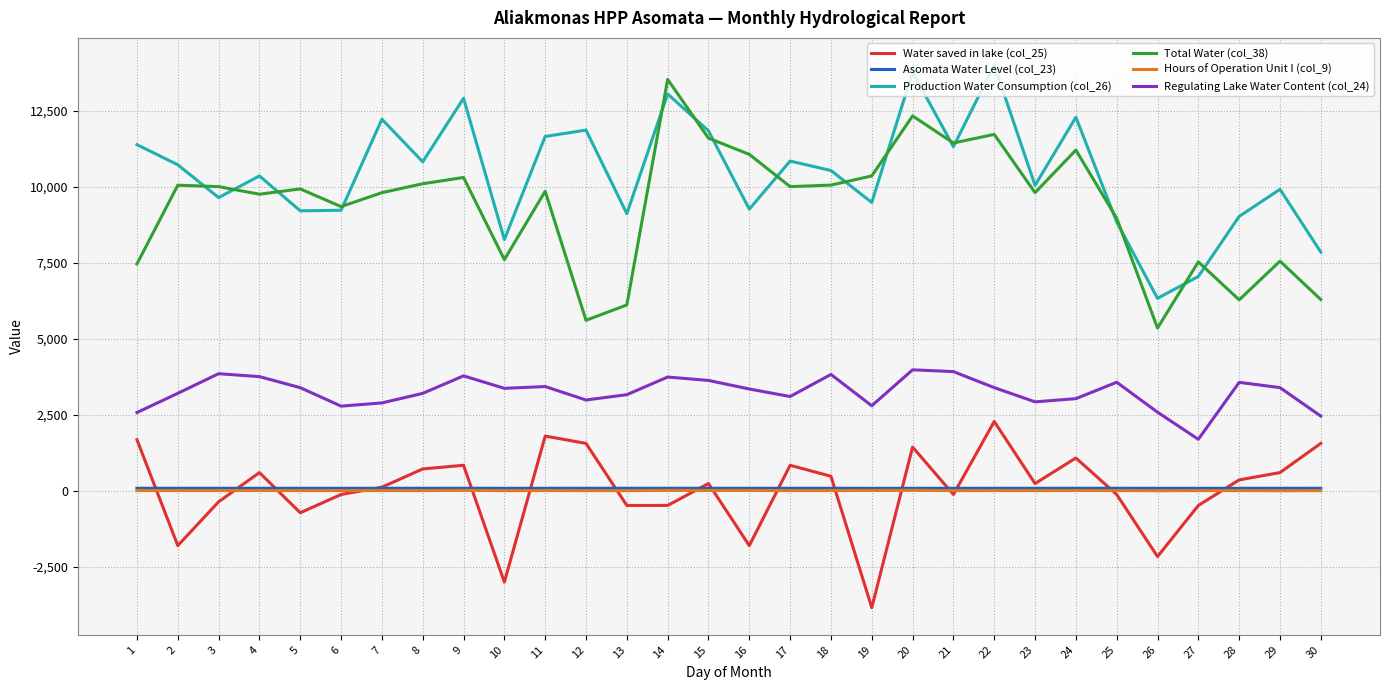

What is the difference between the maximum and minimum values in the Regulating Lake Water Content (col_24) series?

2283.8